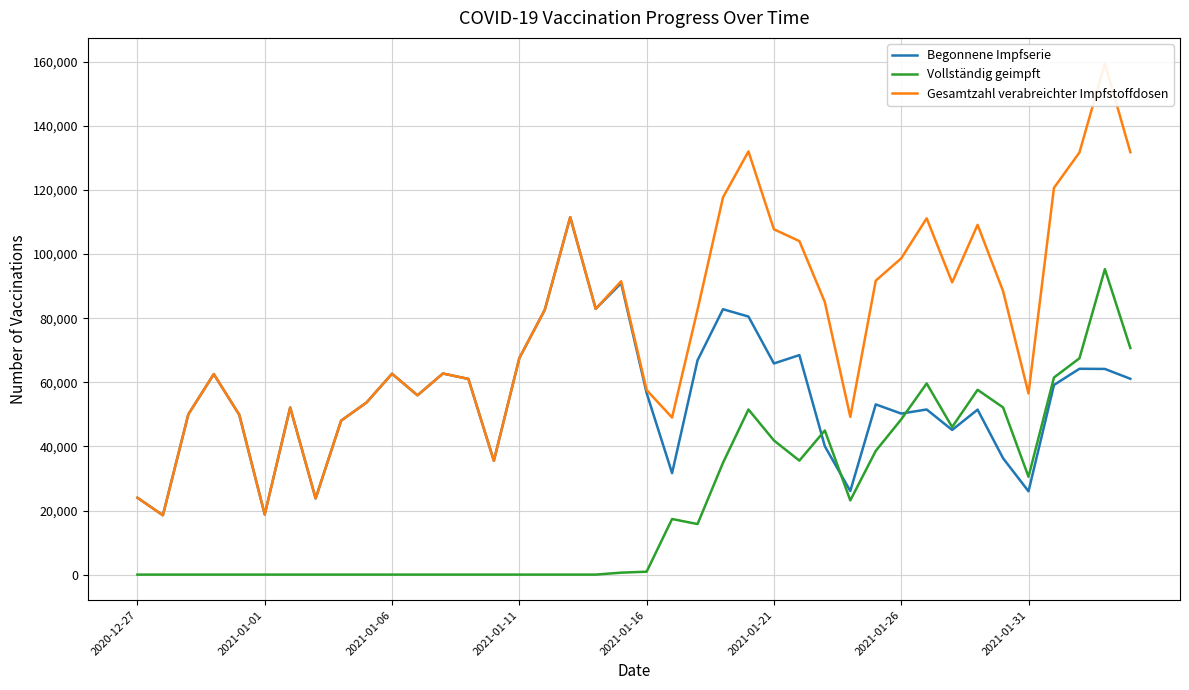

What is the difference between the maximum and minimum values in the Vollständig geimpft series?

95302